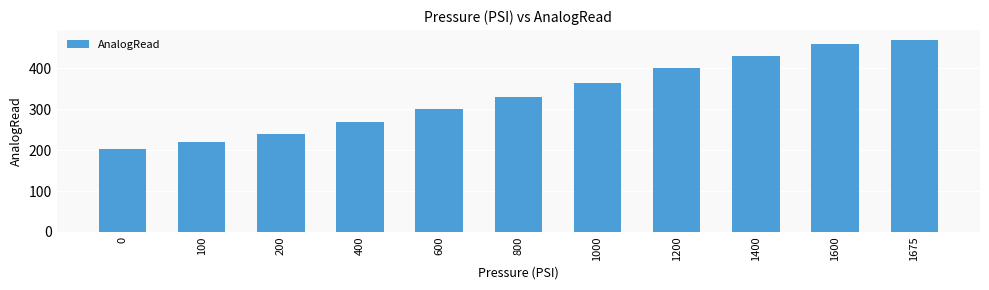

What is the difference between the maximum and second lowest values?

250